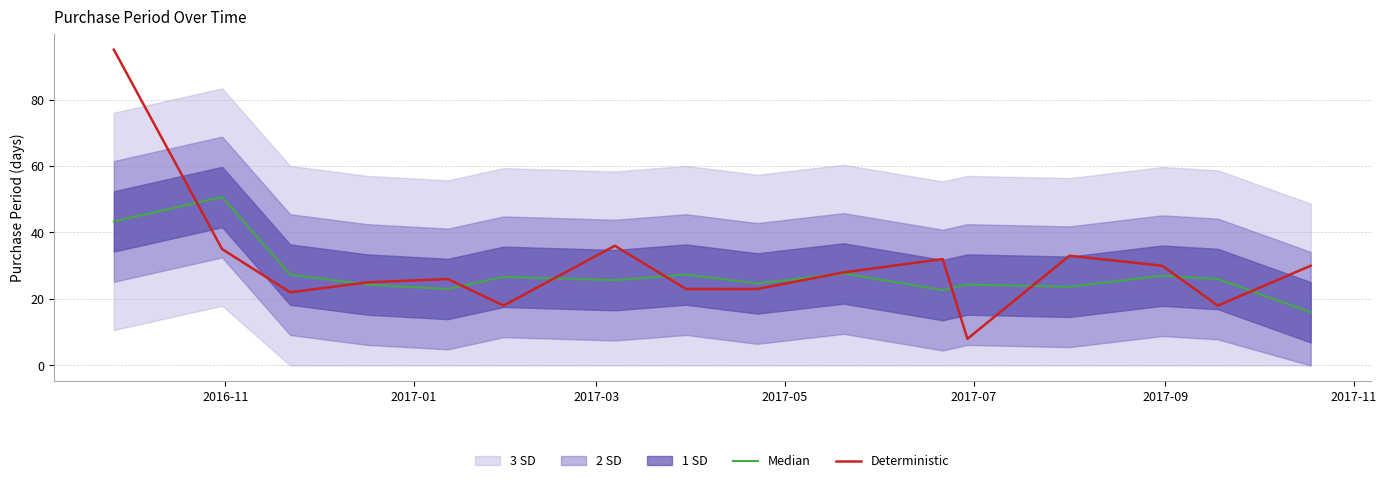

Which series has the largest range (max minus min)?

Deterministic